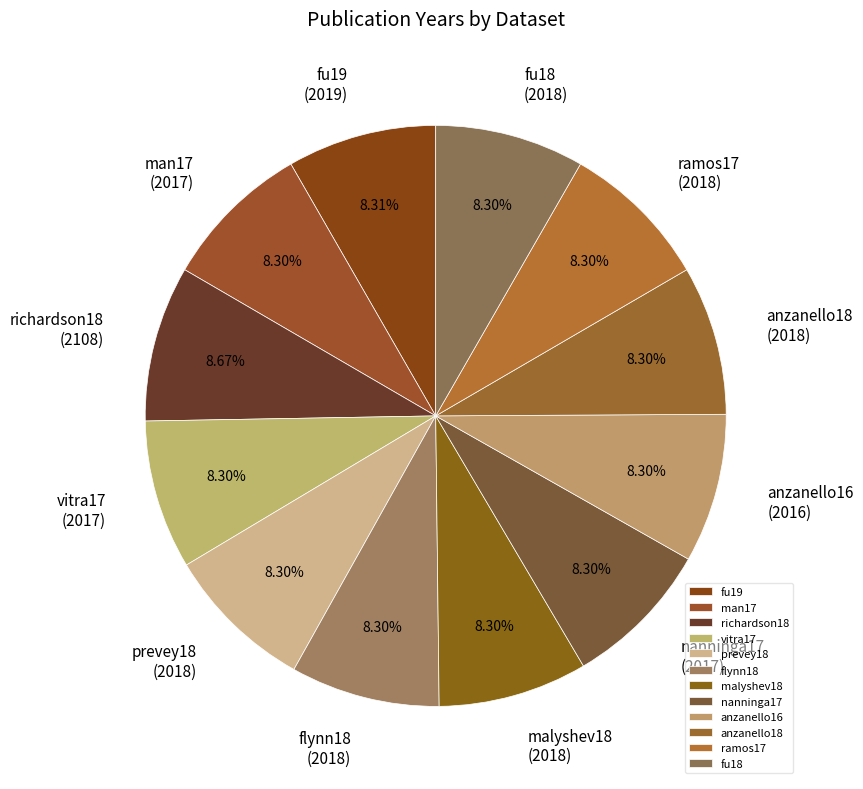

Is the sum of fu18 and anzanello18 greater than half?

No